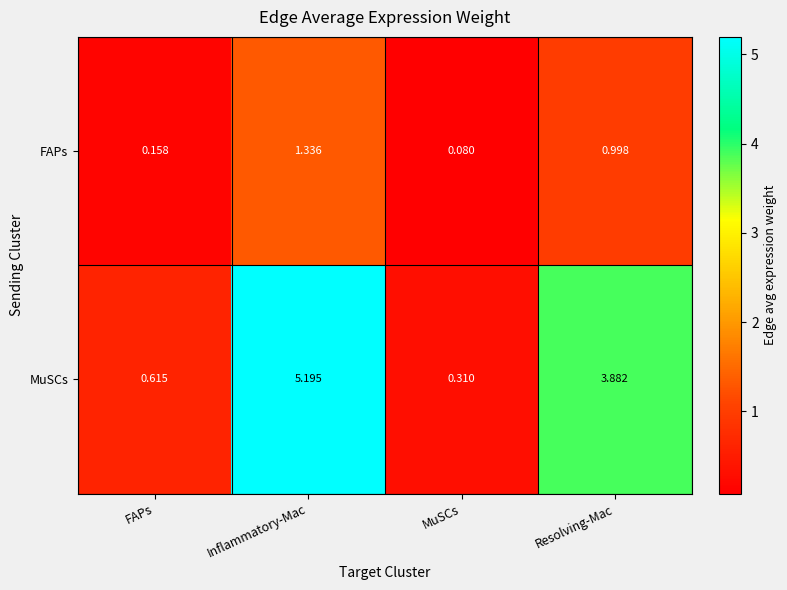

Which label corresponds to the smallest value in the chart?

MuSCs